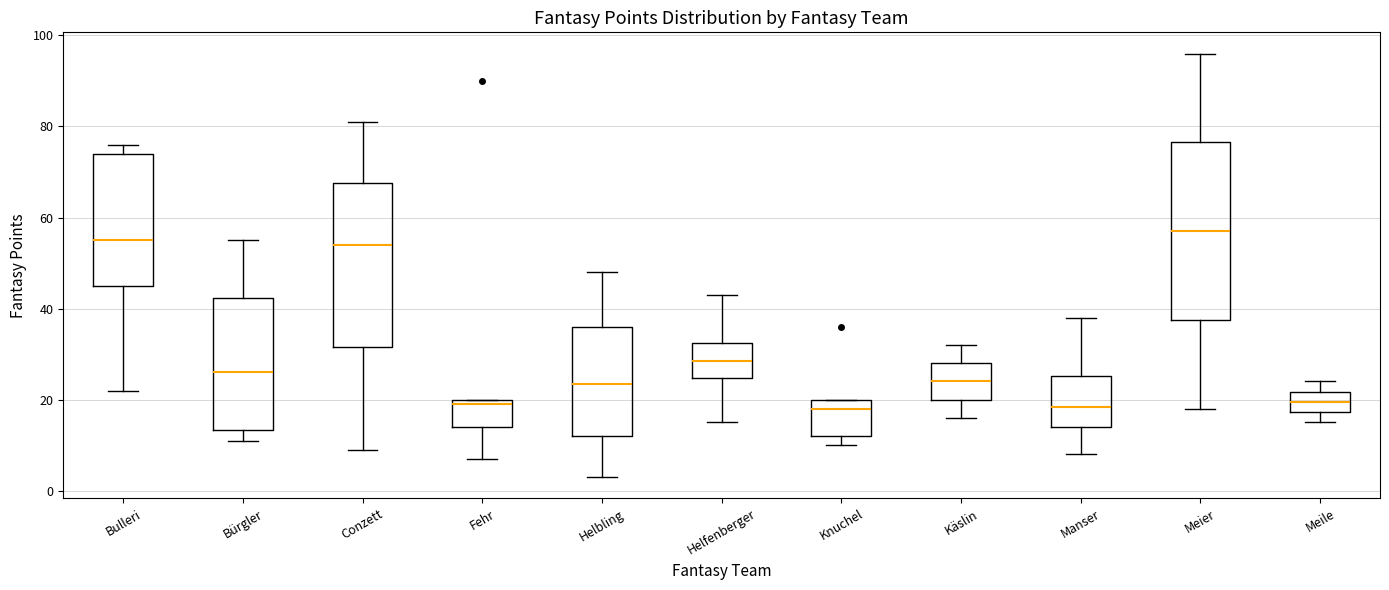

Reading left to right, read every box against the y-axis: the position of its median line, the range the box covers, and the ends of its whiskers. The values are not printed on the chart, so give them approximately, as read against the axis.

Bulleri: median 56, box 46 to 74, whiskers 22 to 76
Bürgler: median 26, box 14 to 42, whiskers 12 to 56
Conzett: median 54, box 32 to 68, whiskers 10 to 82
Fehr: median 20 (just below the box's upper edge), box 14 to 20, whiskers 8 to 20
Helbling: median 24, box 12 to 36, whiskers 4 to 48
Helfenberger: median 28, box 24 to 32, whiskers 16 to 44
Knuchel: median 18, box 12 to 20, whiskers 10 to 20
Käslin: median 24, box 20 to 28, whiskers 16 to 32
Manser: median 18, box 14 to 26, whiskers 8 to 38
Meier: median 58, box 38 to 76, whiskers 18 to 96
Meile: median 20, box 18 to 22, whiskers 16 to 24